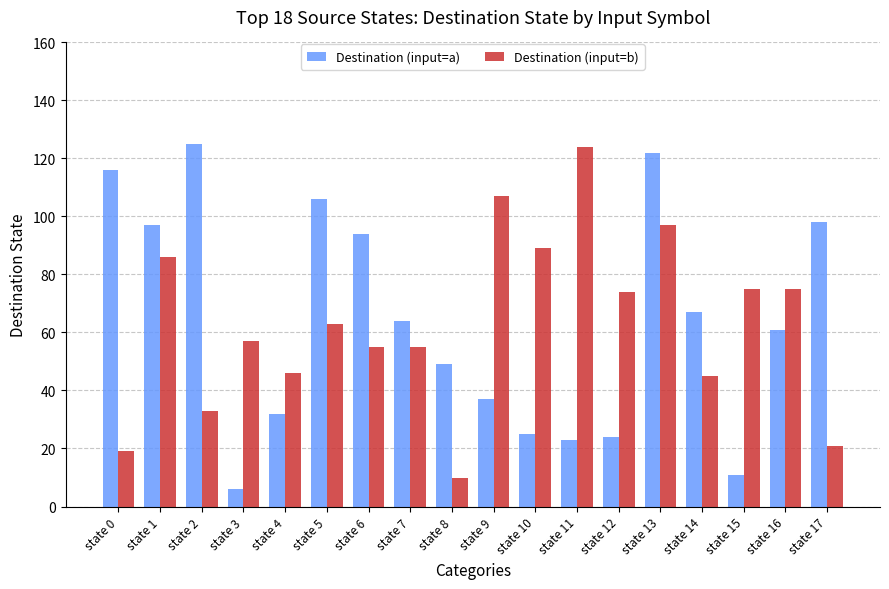

Reading left to right, what are all the values shown in this chart?

Destination (input=a): 116	97	125	6	32	106	94	64	49	37	25	23	24	122	67	11	61	98
Destination (input=b): 19	86	33	57	46	63	55	55	10	107	89	124	74	97	45	75	75	21